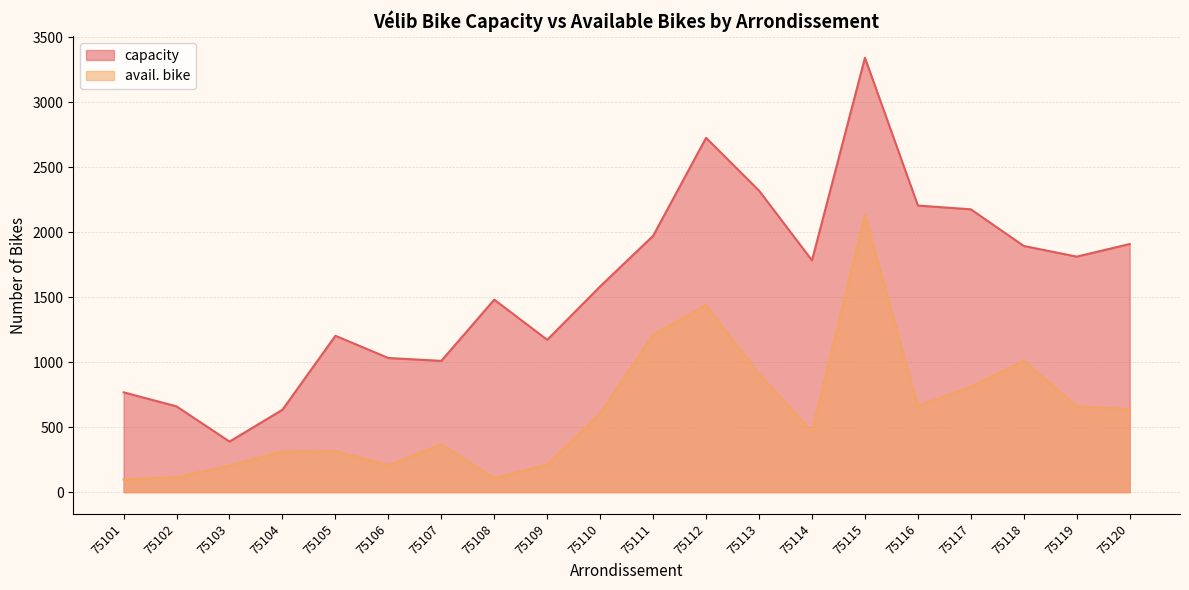

Where is capacity nearest to the value 1865?

75118